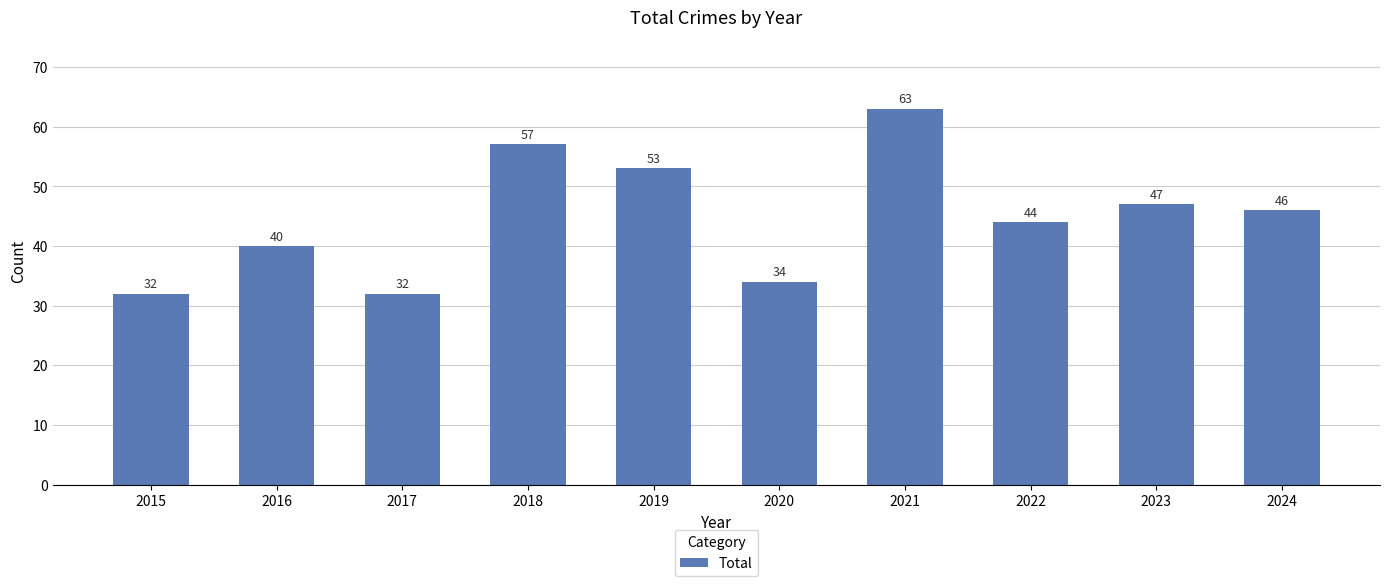

What is the difference between the maximum and second lowest values?

31